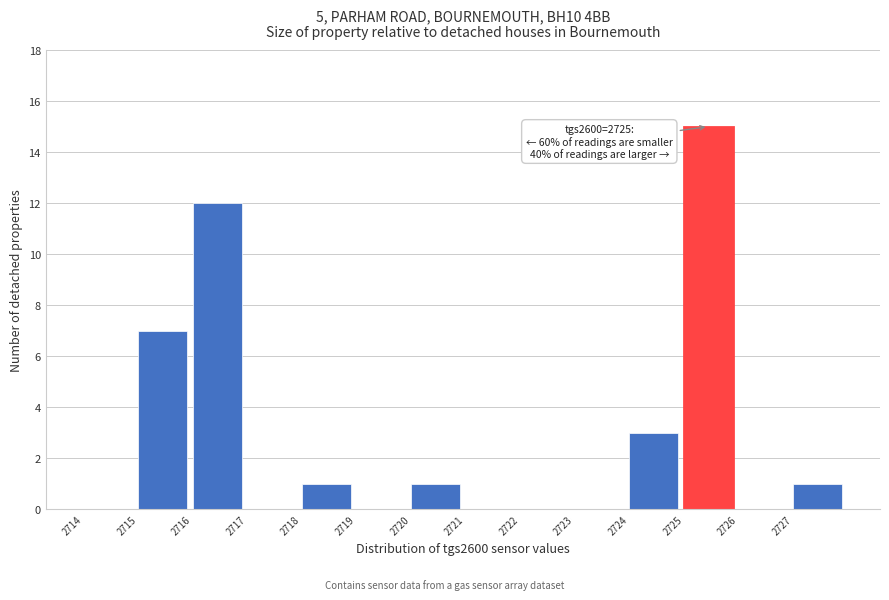

Over which range of the x-axis is the bar tallest?

2725 to 2726